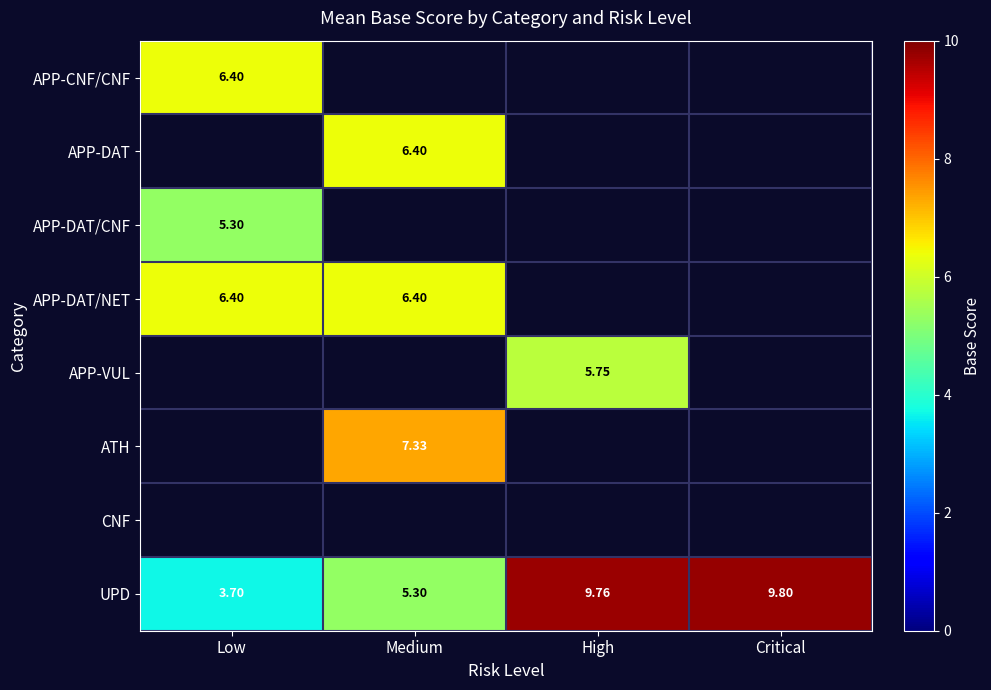

True or false: UPD has a value of 5.3 at Medium.

True